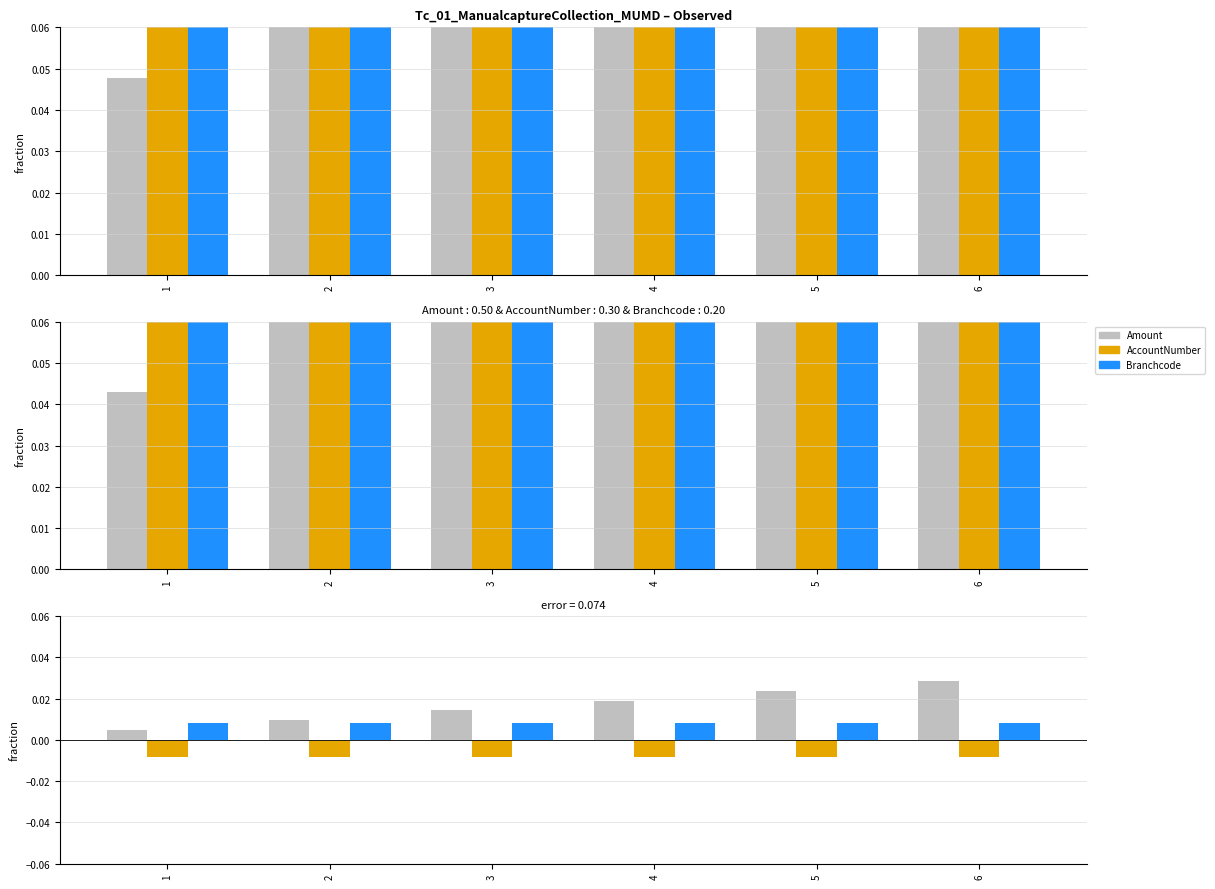

At 3, list the series in order from smallest to largest.

AccountNumber, Branchcode, Amount